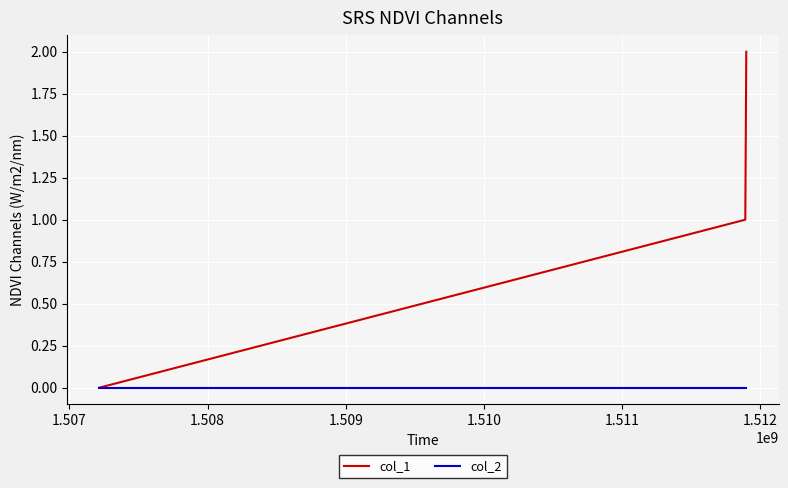

What are all the series names shown in the legend?

col_1, col_2